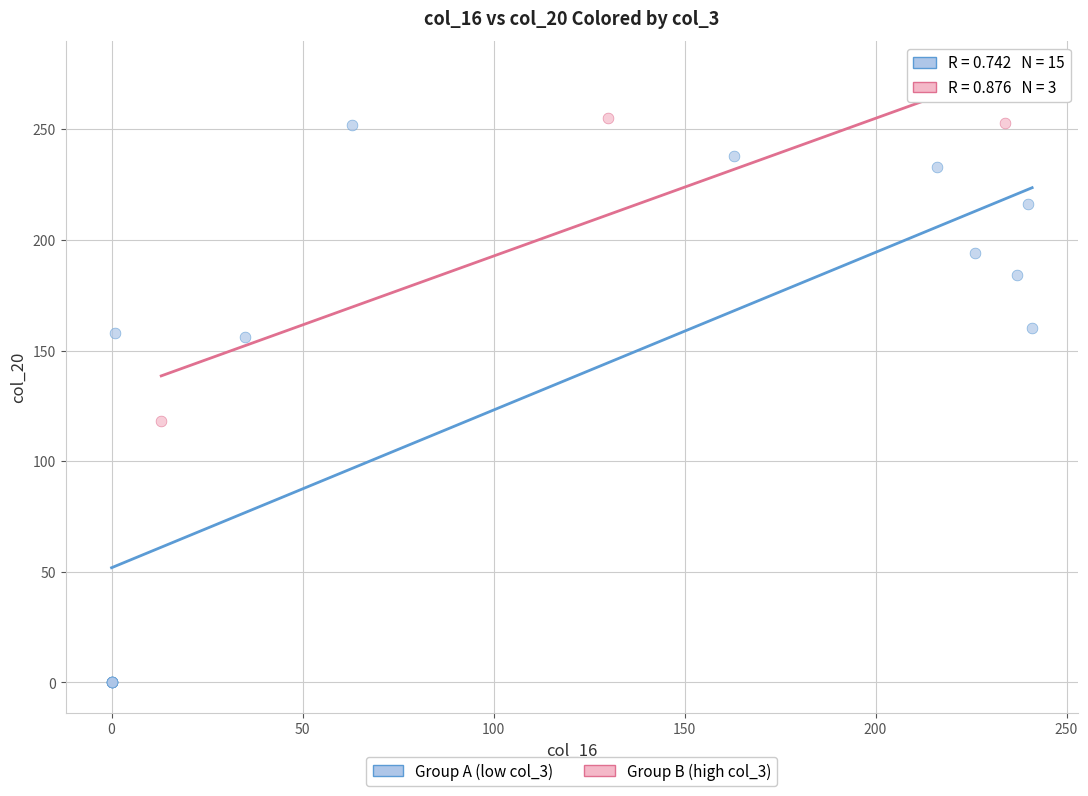

Which series contains the lowest Y value?

Group A (low col_3)